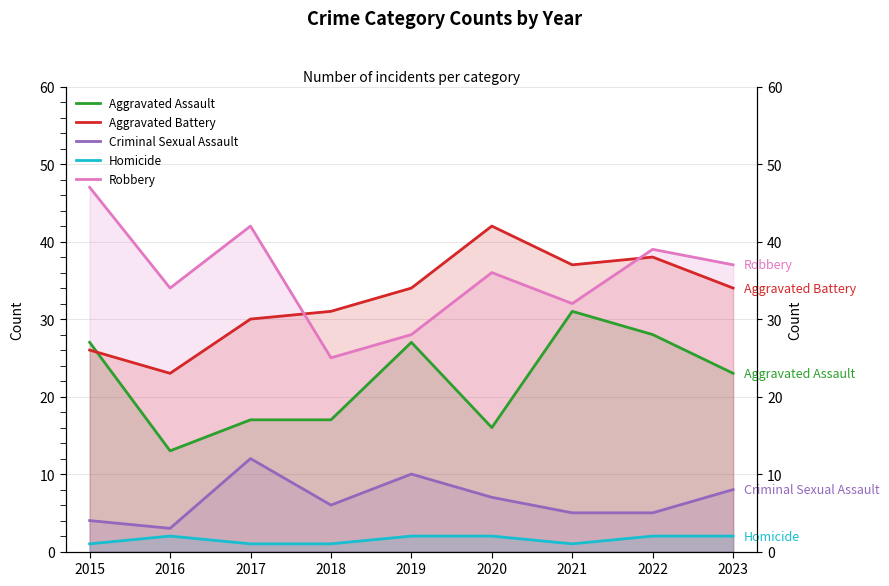

Which series has the largest total across all categories?

Robbery